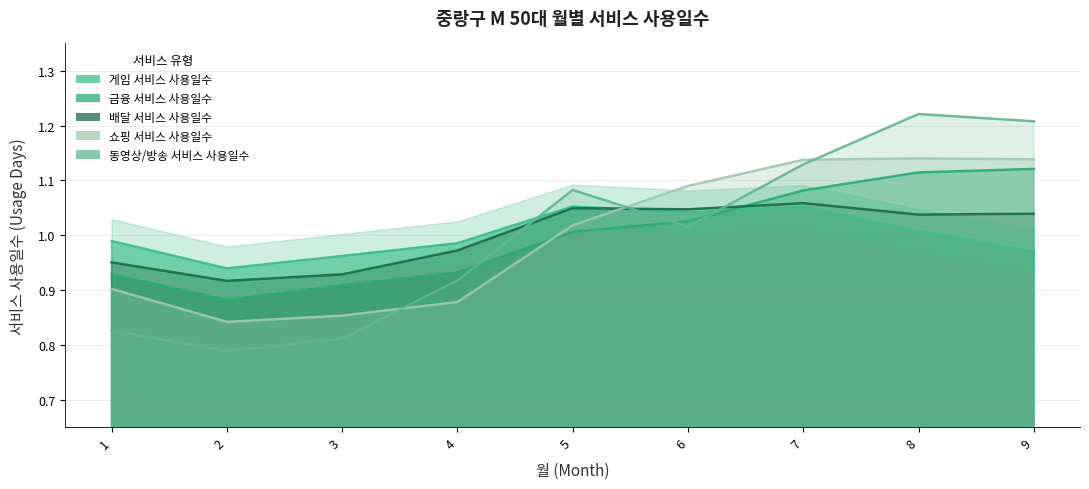

What is the maximum value shown in the chart?

1.2